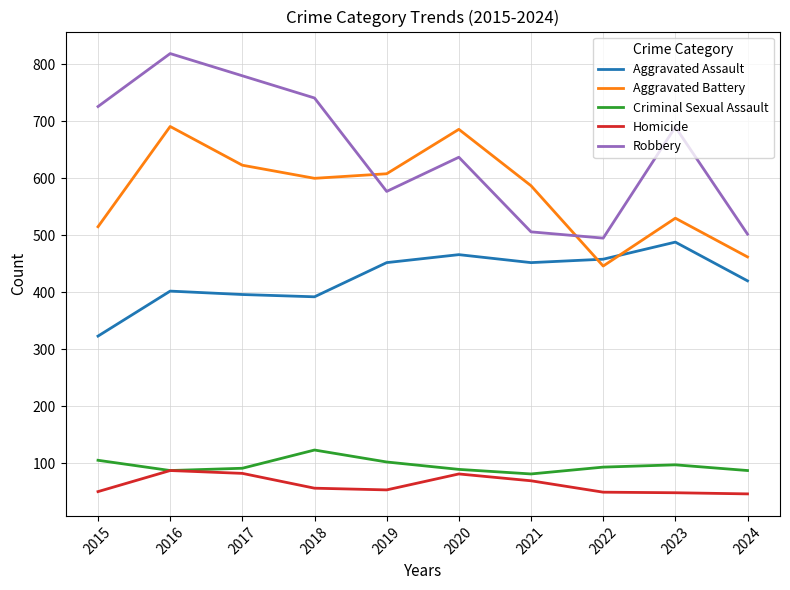

Which series has the largest range (max minus min)?

Robbery